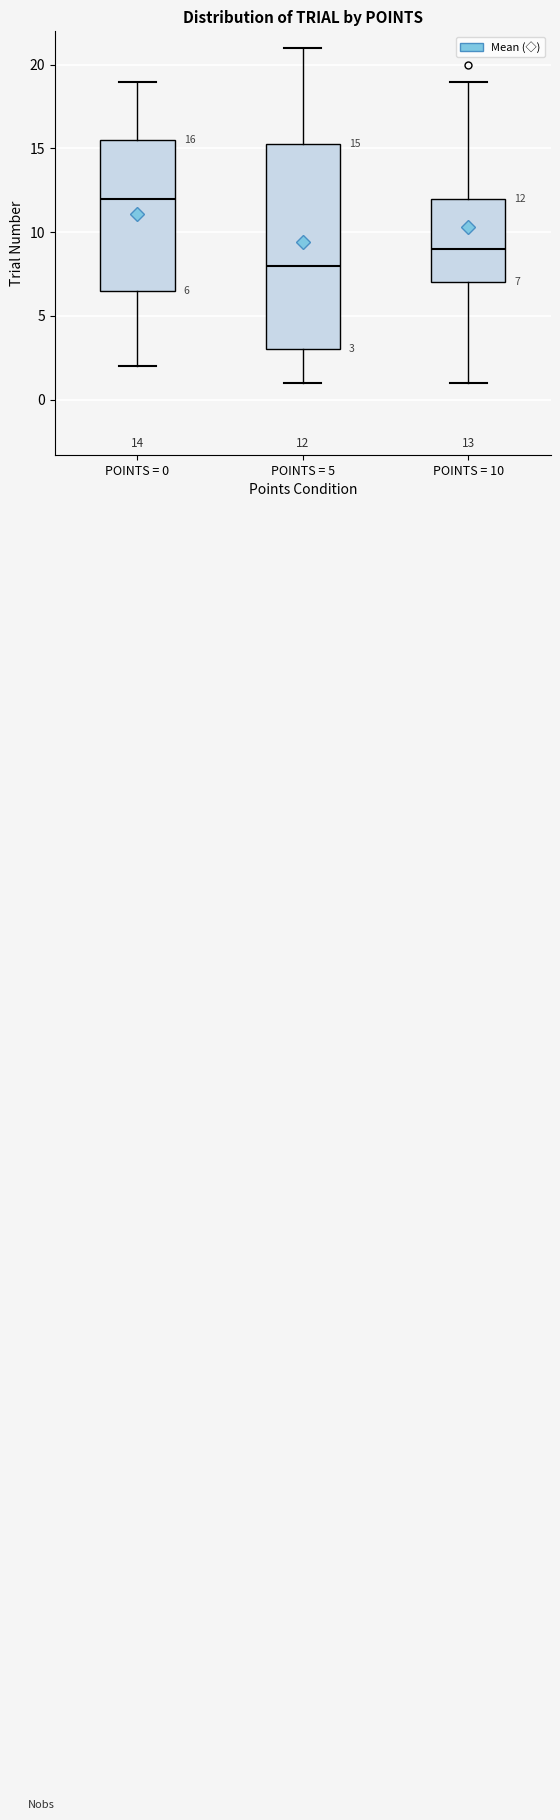

Comparing the boxes themselves (not the whiskers), which one is the tallest?

POINTS = 5